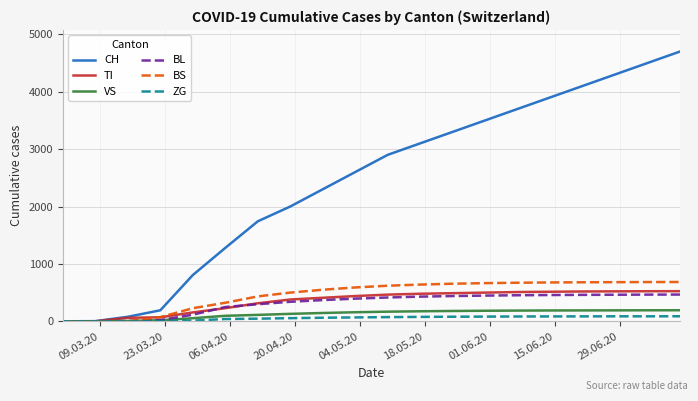

How many distinct data groups are displayed?

6